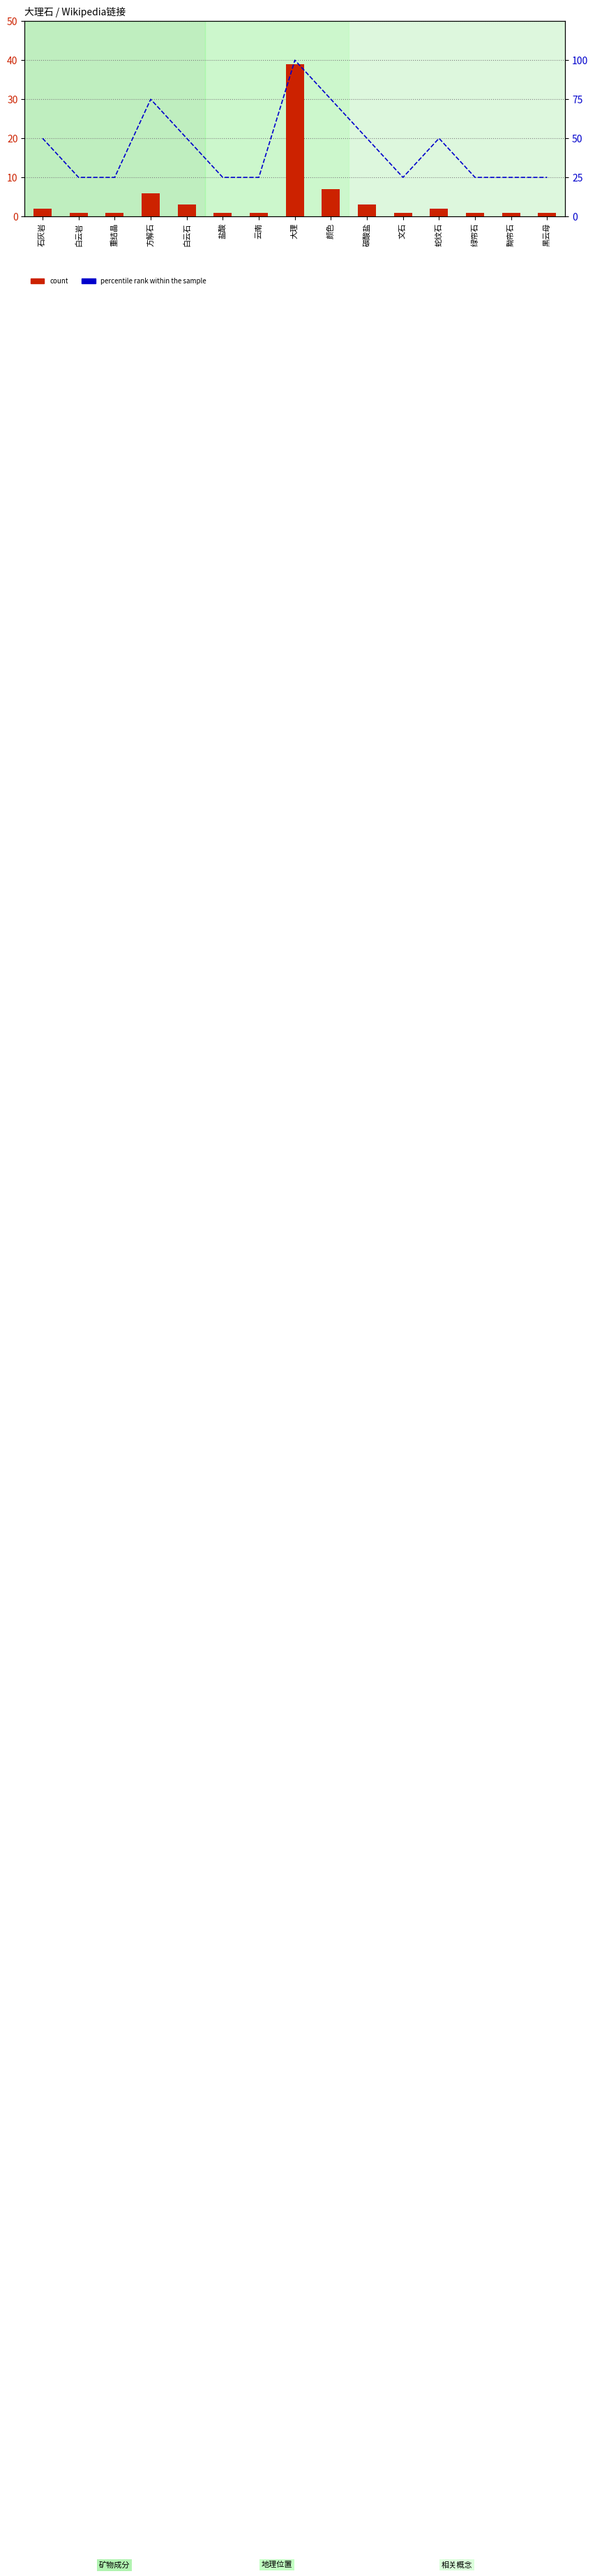

List the labels in order of count value, largest first.

大理, 颜色, 方解石, 白云石, 碳酸盐, 石灰岩, 蛇纹石, 白云岩, 重结晶, 盐酸, 云南, 文石, 绿帘石, 黝帘石, 黑云母